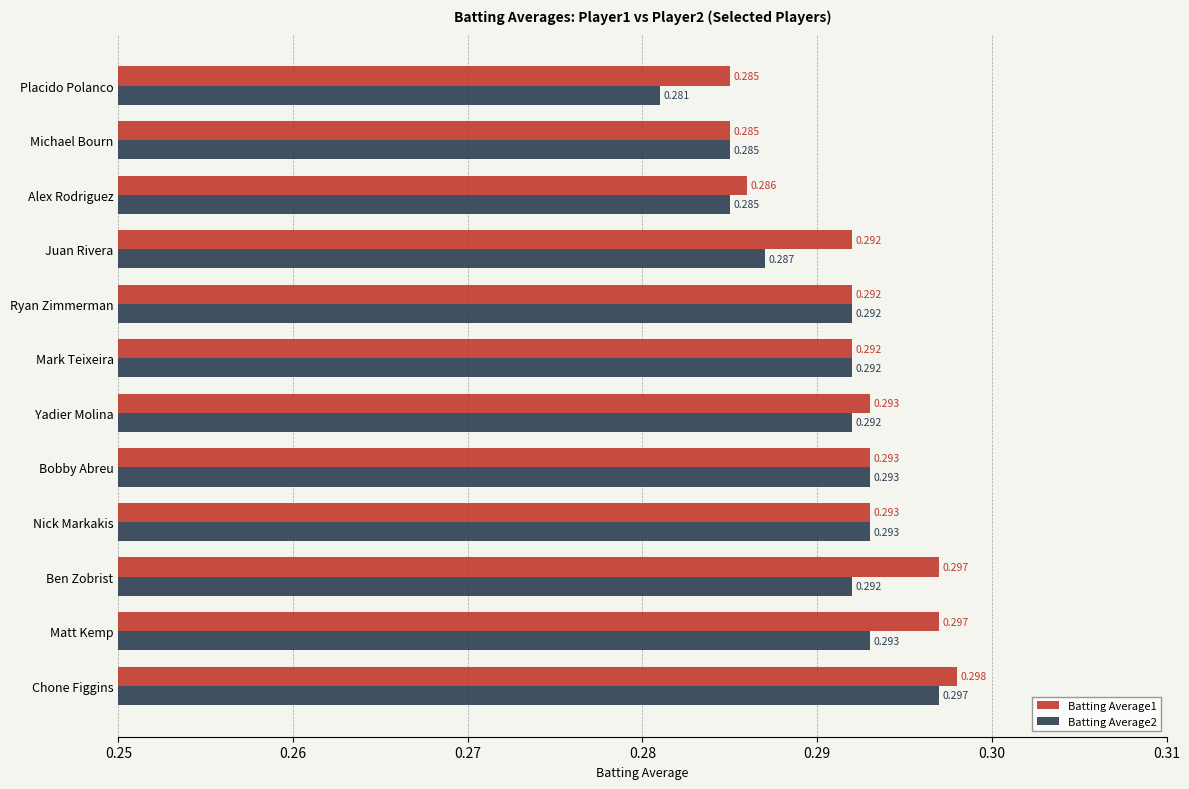

Which series has the largest total across all categories?

Batting Average1